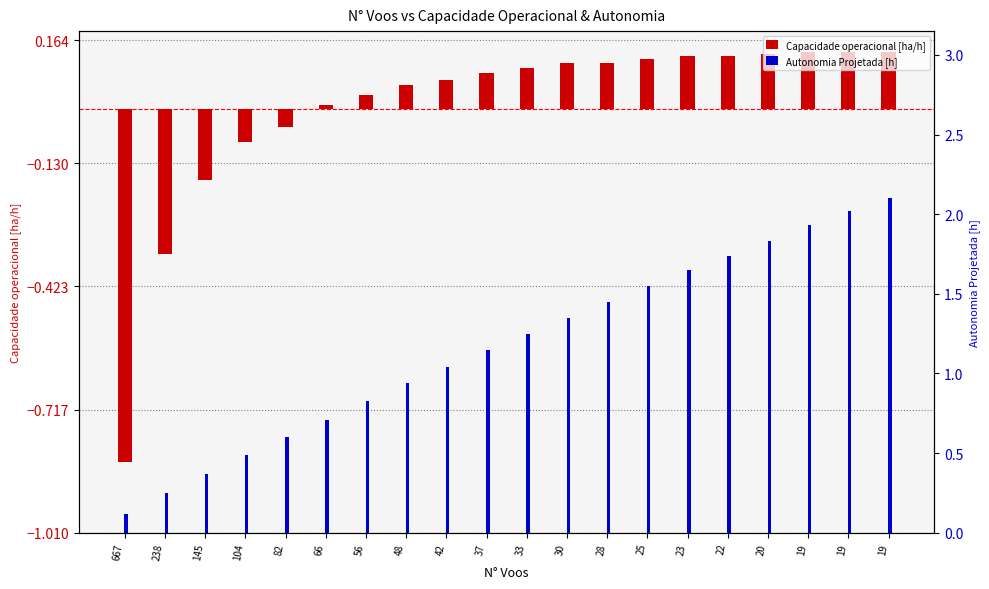

Does the chart contain any negative values?

Yes